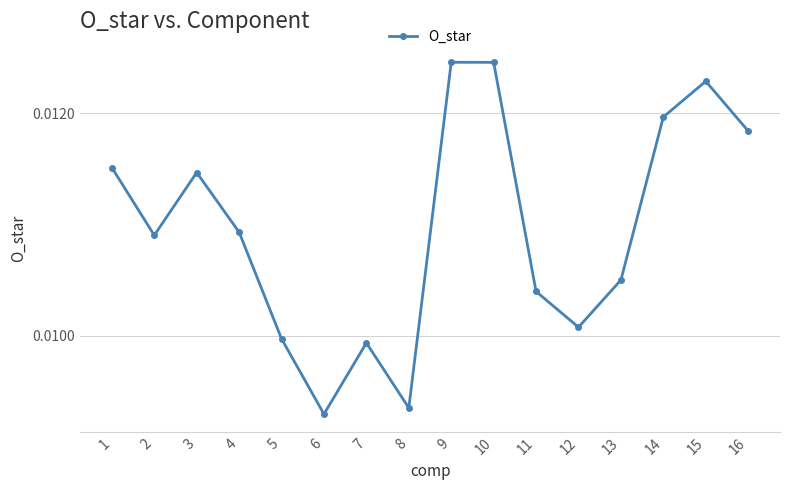

How many values are between 0 and 1?

16